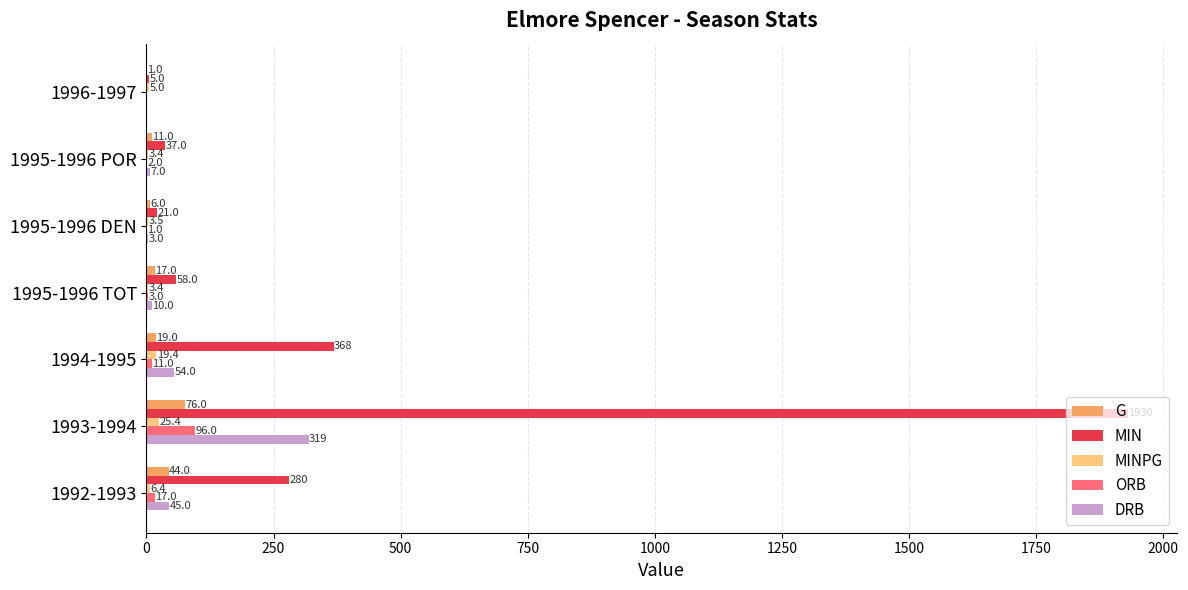

The value of MIN at 1994-1995 is 368.0. True or false?

True